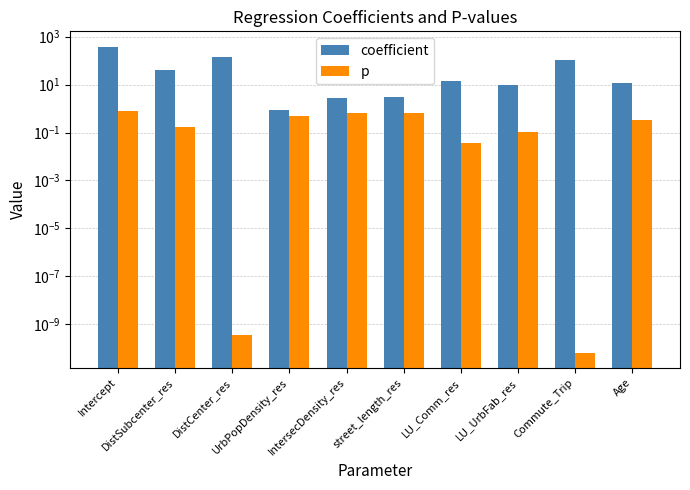

At which category is the sum across all series the highest?

Intercept